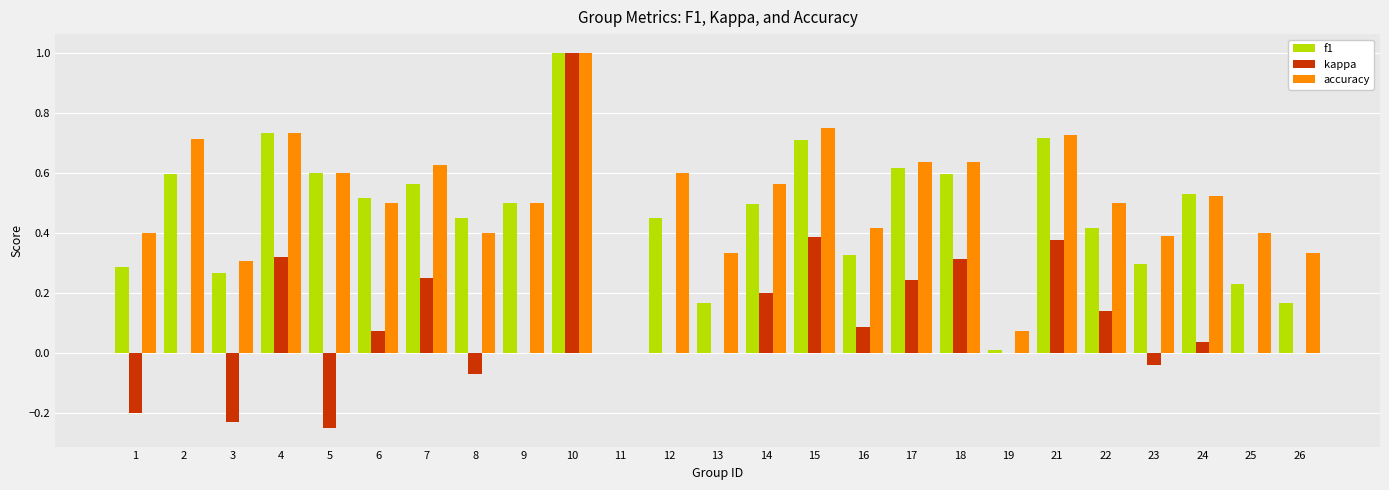

At which category does the chart reach its peak across all series?

10